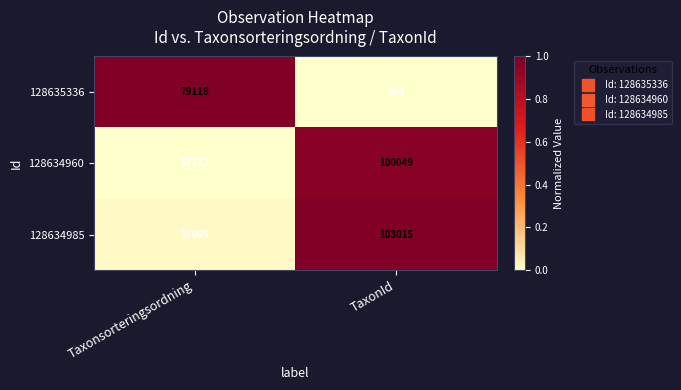

What is the difference between the maximum and minimum values in the 128635336 series?

78254